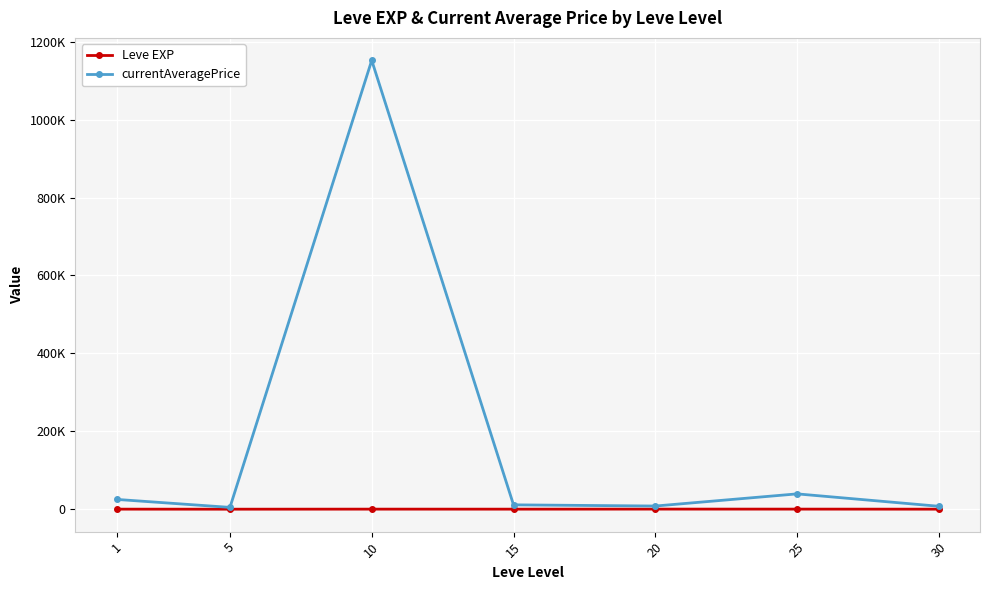

Which has a higher value, 25 or 10?

25